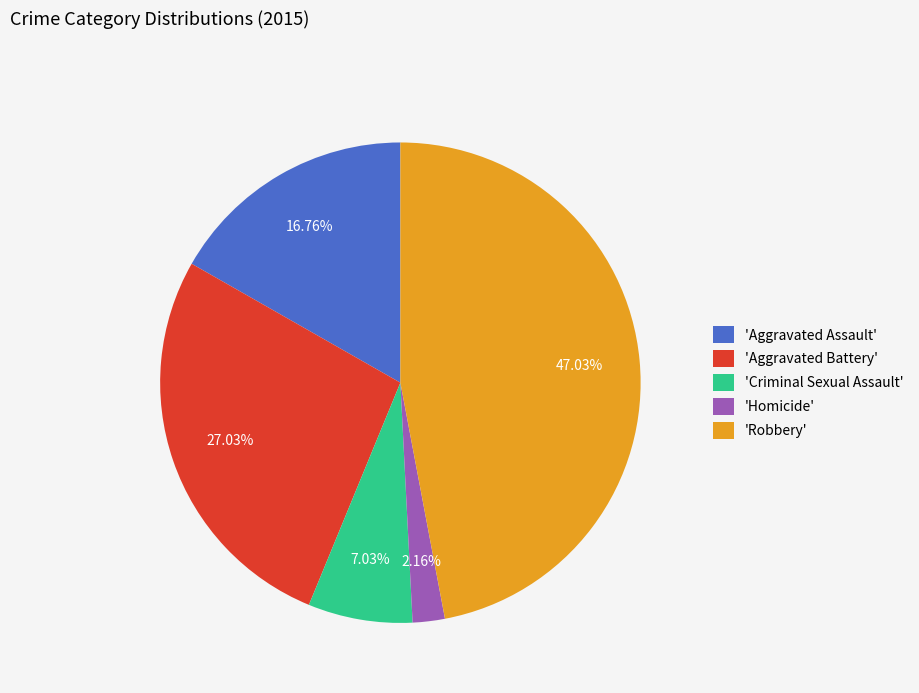

What is the largest slice in the pie chart?

'Robbery'